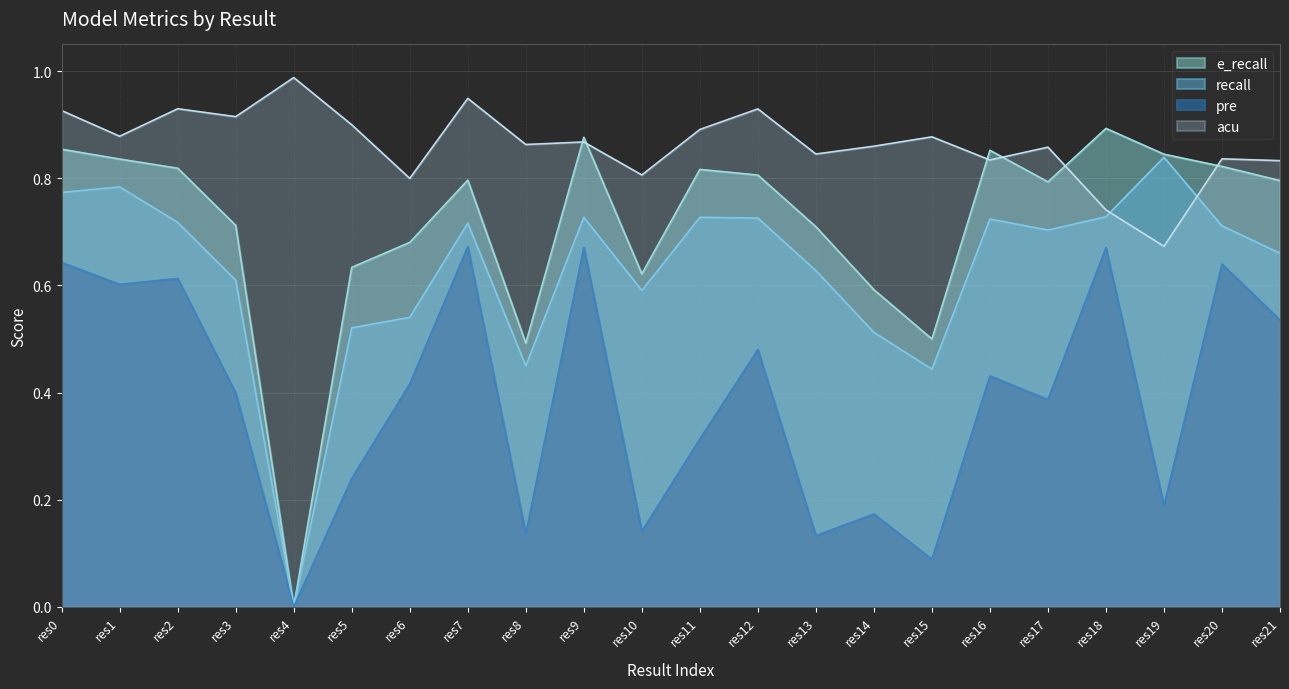

What is the approximate value of pre at res3?

0.4